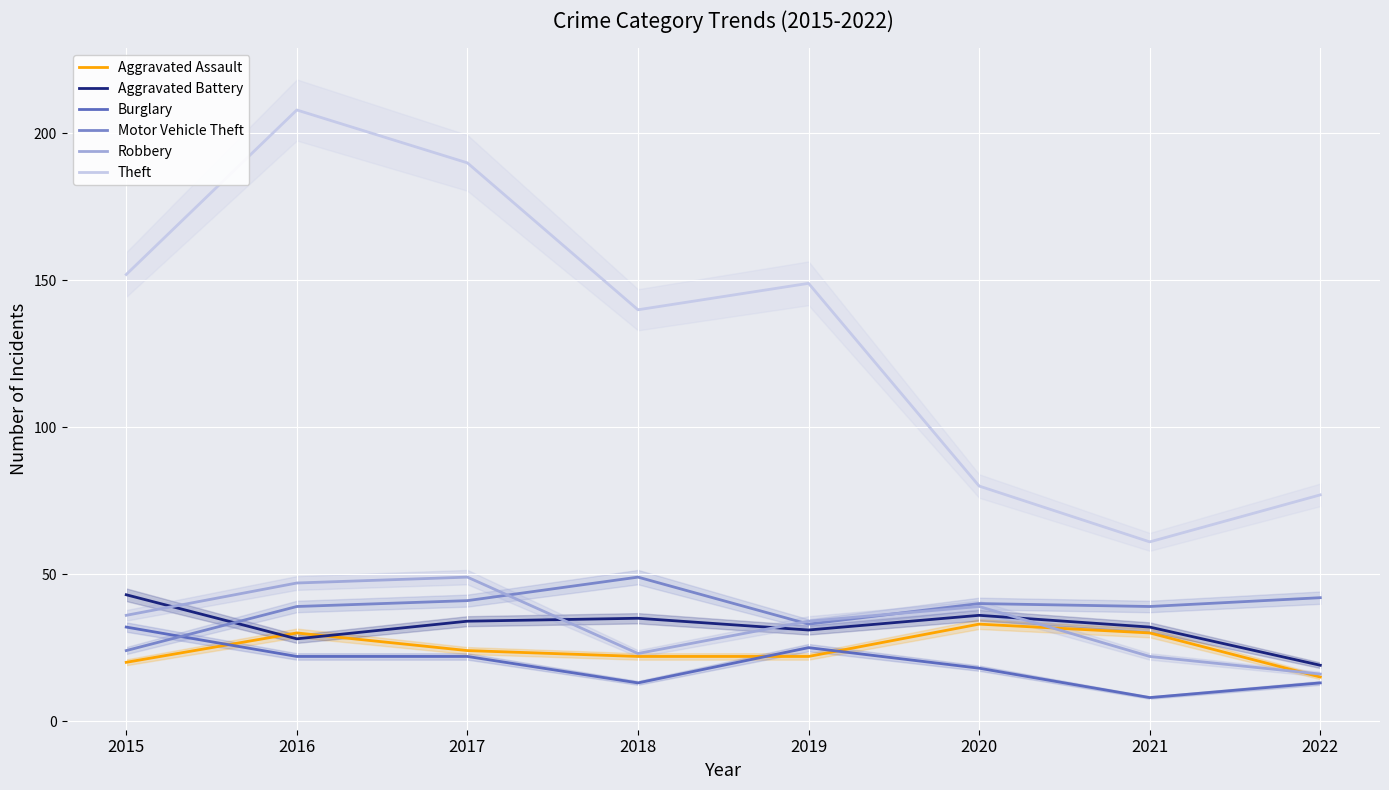

At which label is Theft closest to 134?

2018